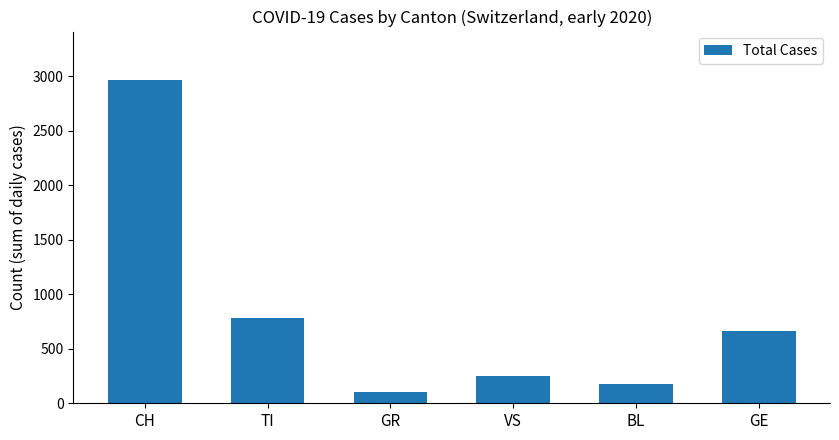

At which label does the data first exceed 665?

CH